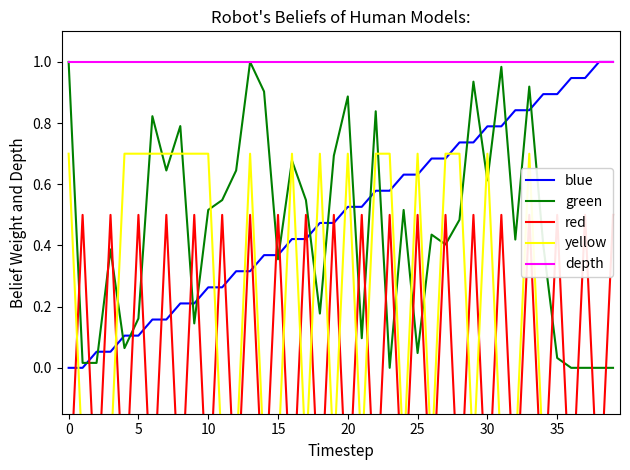

Reading left to right, extract all data points from this chart.

blue: 0.0	0.0	0.1	0.1	0.1	0.1	0.2	0.2	0.2	0.2	0.3	0.3	0.3	0.3	0.4	0.4	0.4	0.4	0.5	0.5	0.5	0.5	0.6	0.6	0.6	0.6	0.7	0.7	0.7	0.7	0.8	0.8	0.8	0.8	0.9	0.9	0.9	0.9	1.0	1.0
green: 1.0	0.0	0.0	0.4	0.1	0.2	0.8	0.6	0.8	0.1	0.5	0.5	0.6	1.0	0.9	0.4	0.7	0.5	0.2	0.7	0.9	0.1	0.8	0.0	0.5	0.0	0.4	0.4	0.5	0.9	0.6	1.0	0.4	0.9	0.4	0.0	0.0	0.0	0.0	0.0
red: -0.5	0.5	-0.5	0.5	-0.5	0.5	-0.5	0.5	-0.5	0.5	-0.5	0.5	-0.5	0.5	-0.5	0.5	-0.5	0.5	-0.5	0.5	-0.5	0.5	-0.5	0.5	-0.5	0.5	-0.5	0.5	-0.5	0.5	-0.5	0.5	-0.5	0.5	-0.5	0.5	-0.5	0.5	-0.5	0.5
yellow: 0.7	-0.3	-0.3	-0.3	0.7	0.7	0.7	0.7	0.7	0.7	0.7	-0.3	-0.3	0.7	-0.3	-0.3	0.7	-0.3	0.7	-0.3	0.7	-0.3	0.7	0.7	-0.3	0.7	-0.3	0.7	0.7	-0.3	0.7	-0.3	-0.3	0.7	-0.3	-0.3	-0.3	-0.3	-0.3	-0.3
depth: 1.0	1.0	1.0	1.0	1.0	1.0	1.0	1.0	1.0	1.0	1.0	1.0	1.0	1.0	1.0	1.0	1.0	1.0	1.0	1.0	1.0	1.0	1.0	1.0	1.0	1.0	1.0	1.0	1.0	1.0	1.0	1.0	1.0	1.0	1.0	1.0	1.0	1.0	1.0	1.0